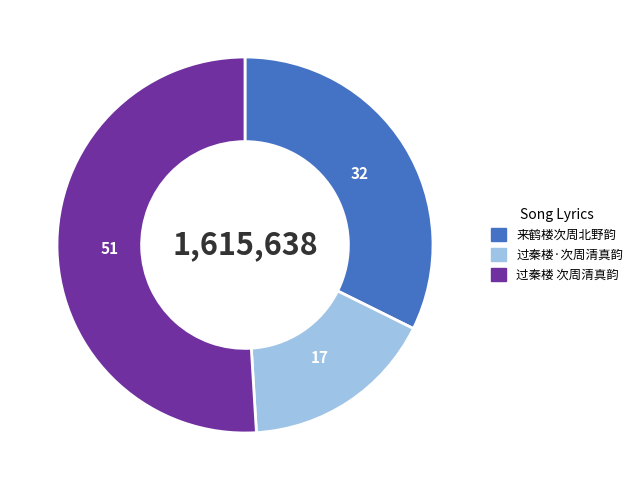

What is the ratio of the value at 过秦楼 次周清真韵 to the value at 过秦楼·次周清真韵?

3.1